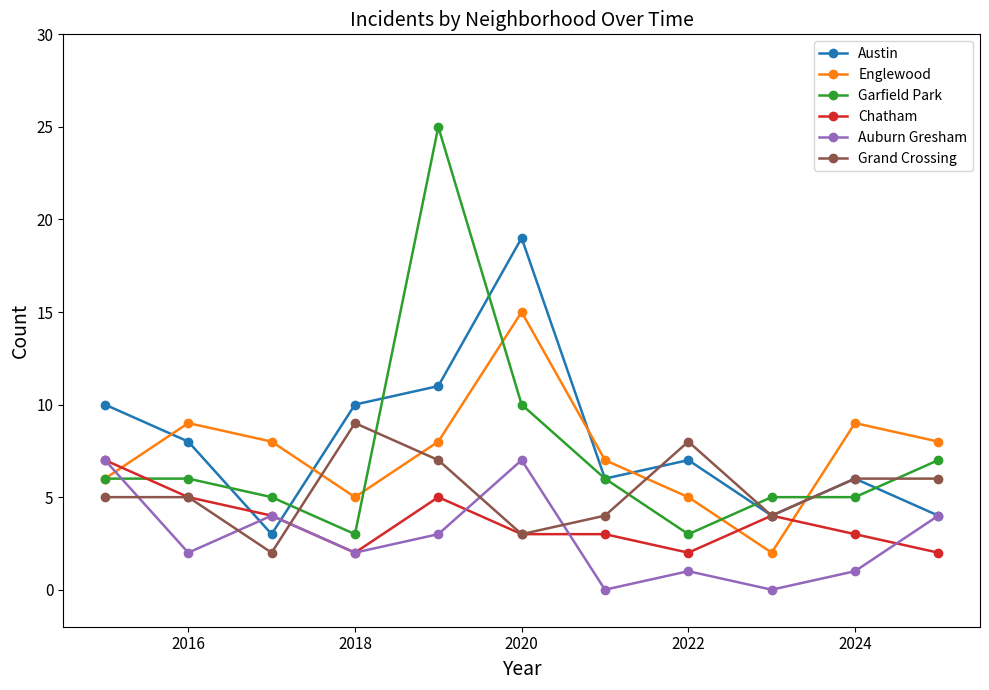

Which series has the largest range (max minus min)?

Garfield Park